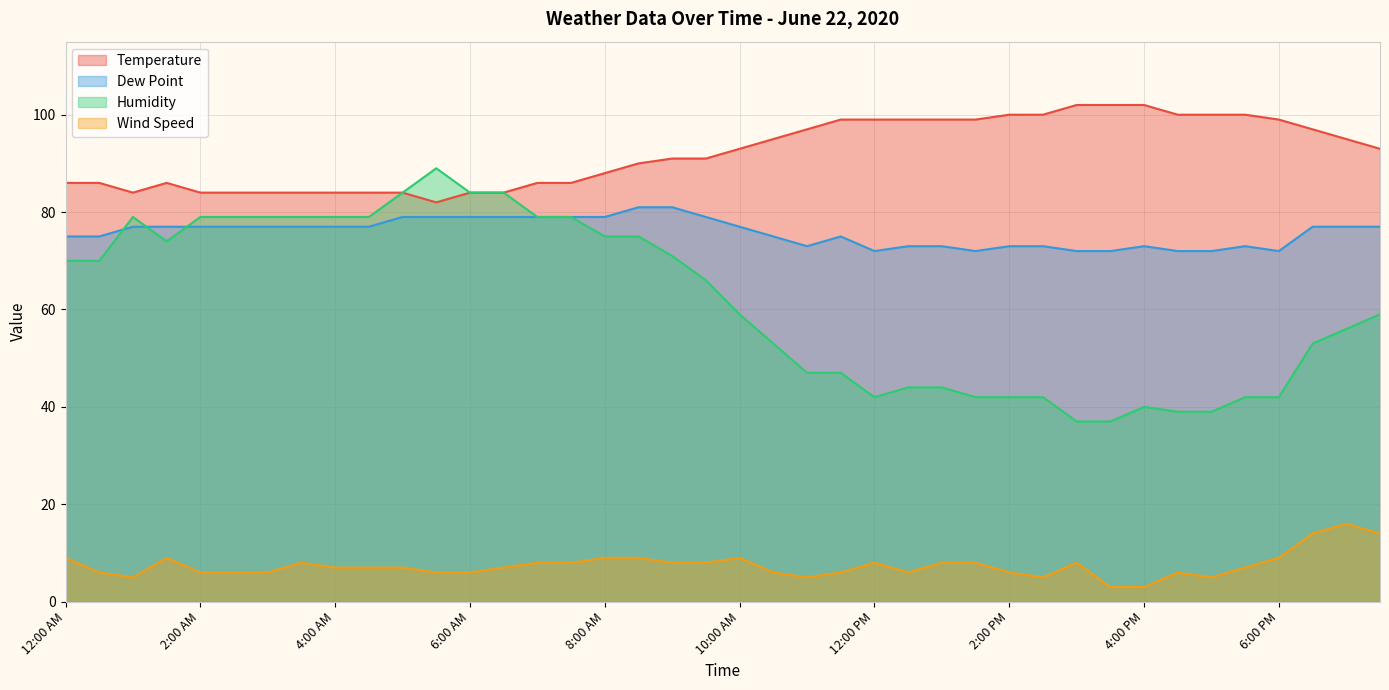

How many data points does each series have?

40